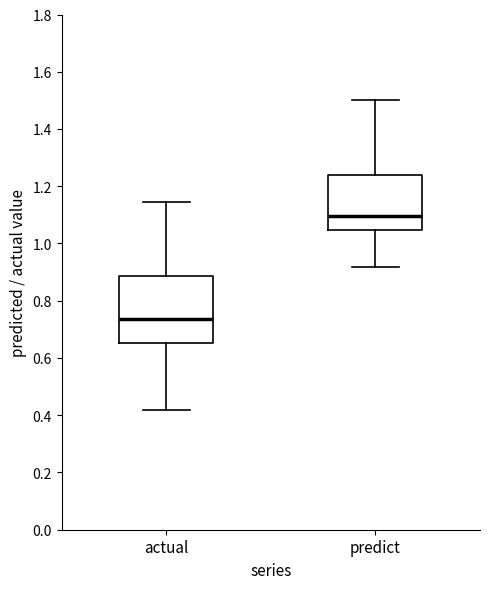

Reading left to right, read every box against the y-axis: the position of its median line, the range the box covers, and the ends of its whiskers. The values are not printed on the chart, so give them approximately, as read against the axis.

actual: median 0.74, box 0.66 to 0.88, whiskers 0.42 to 1.14
predict: median 1.10, box 1.04 to 1.24, whiskers 0.92 to 1.50